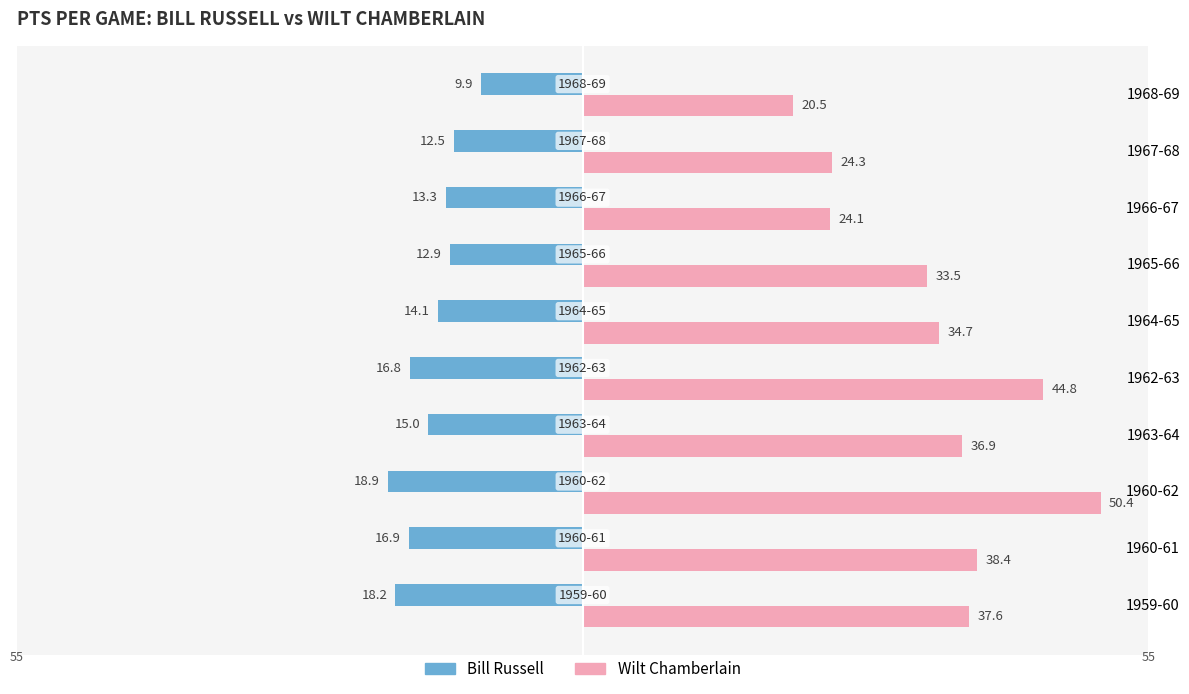

What are all the series names shown in the legend?

Bill Russell, Wilt Chamberlain